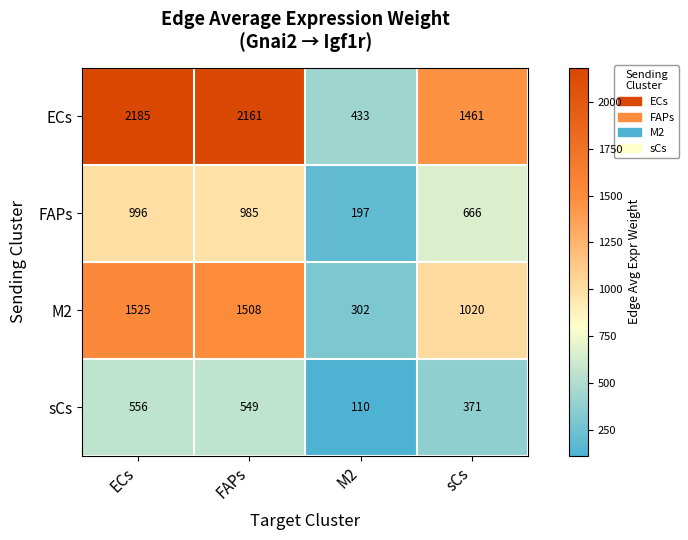

How many values in the sCs series are below 549?

2